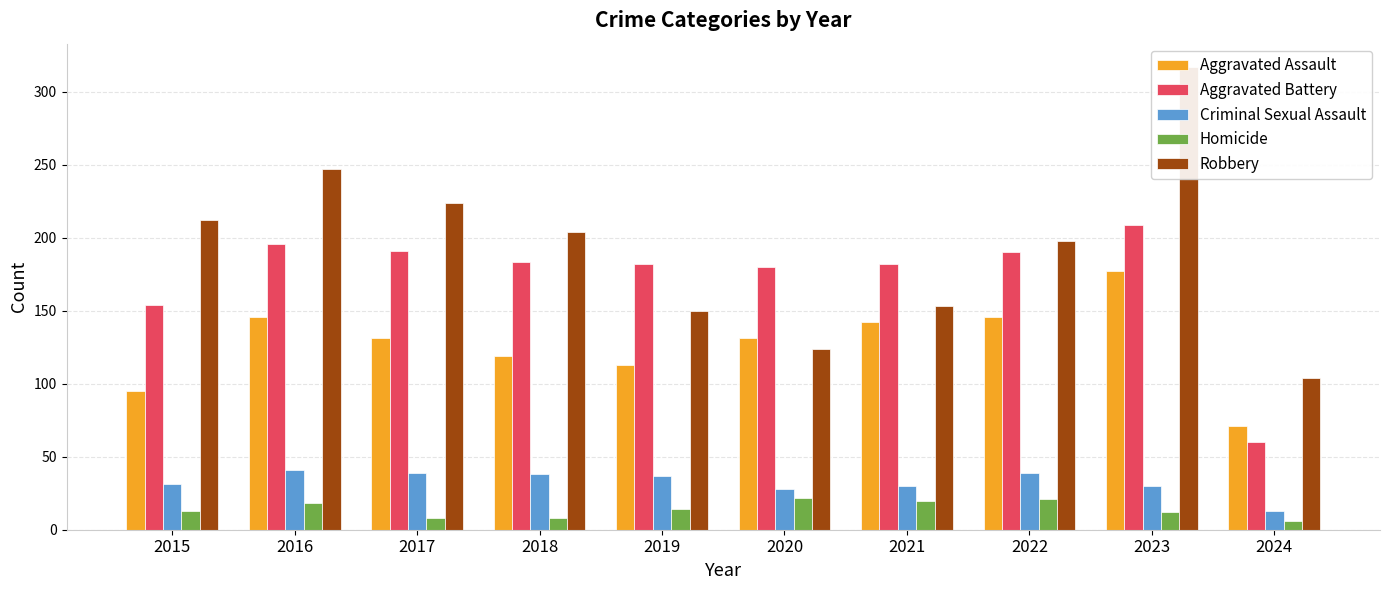

Reading right to left, extract all data points from this chart.

Aggravated Assault: 71	177	146	142	131	113	119	131	146	95
Aggravated Battery: 60	209	190	182	180	182	183	191	196	154
Criminal Sexual Assault: 13	30	39	30	28	37	38	39	41	31
Homicide: 6	12	21	20	22	14	8	8	18	13
Robbery: 104	317	198	153	124	150	204	224	247	212